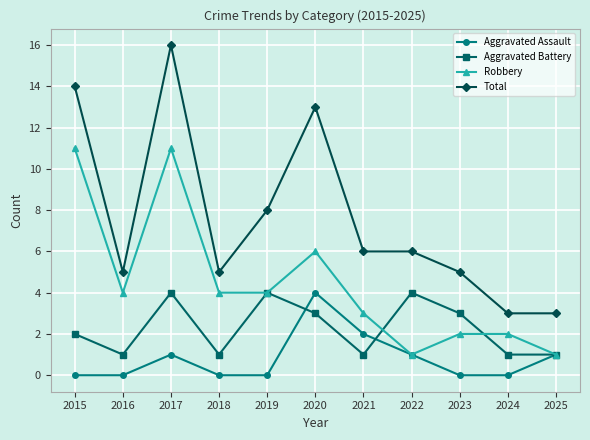

What is the value of the Aggravated Assault point at the 6th from the left?

4